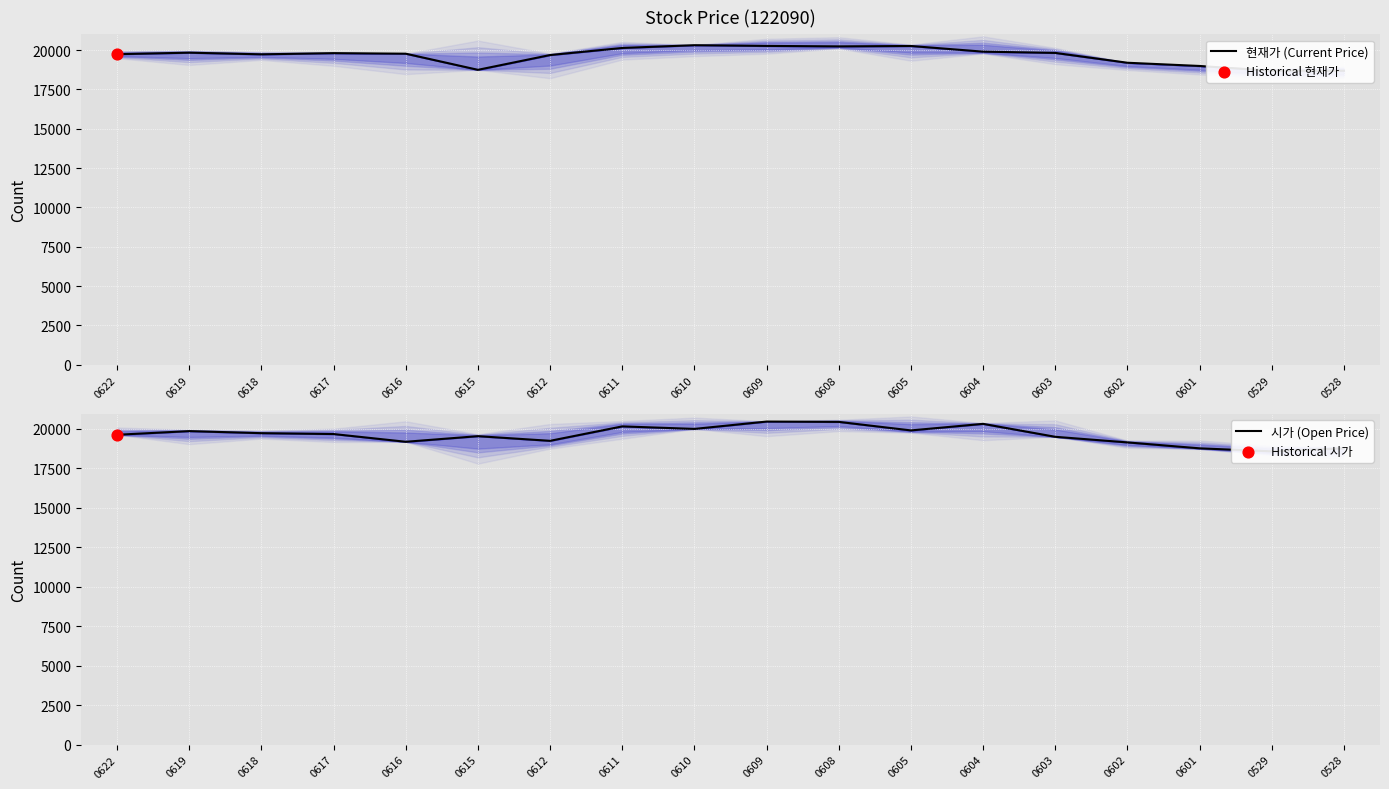

What are all the series names shown in the legend?

현재가 (Current Price), 시가 (Open Price)